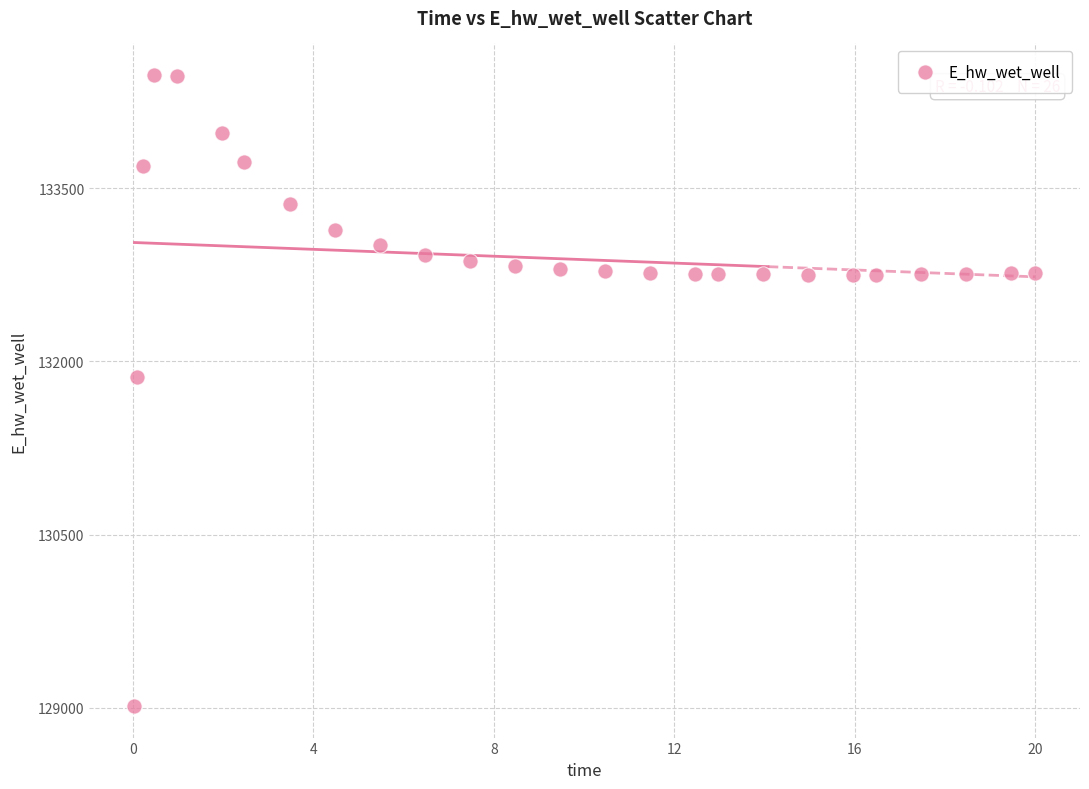

What Y value in the scatter plot is closest to 131747?

131866.6